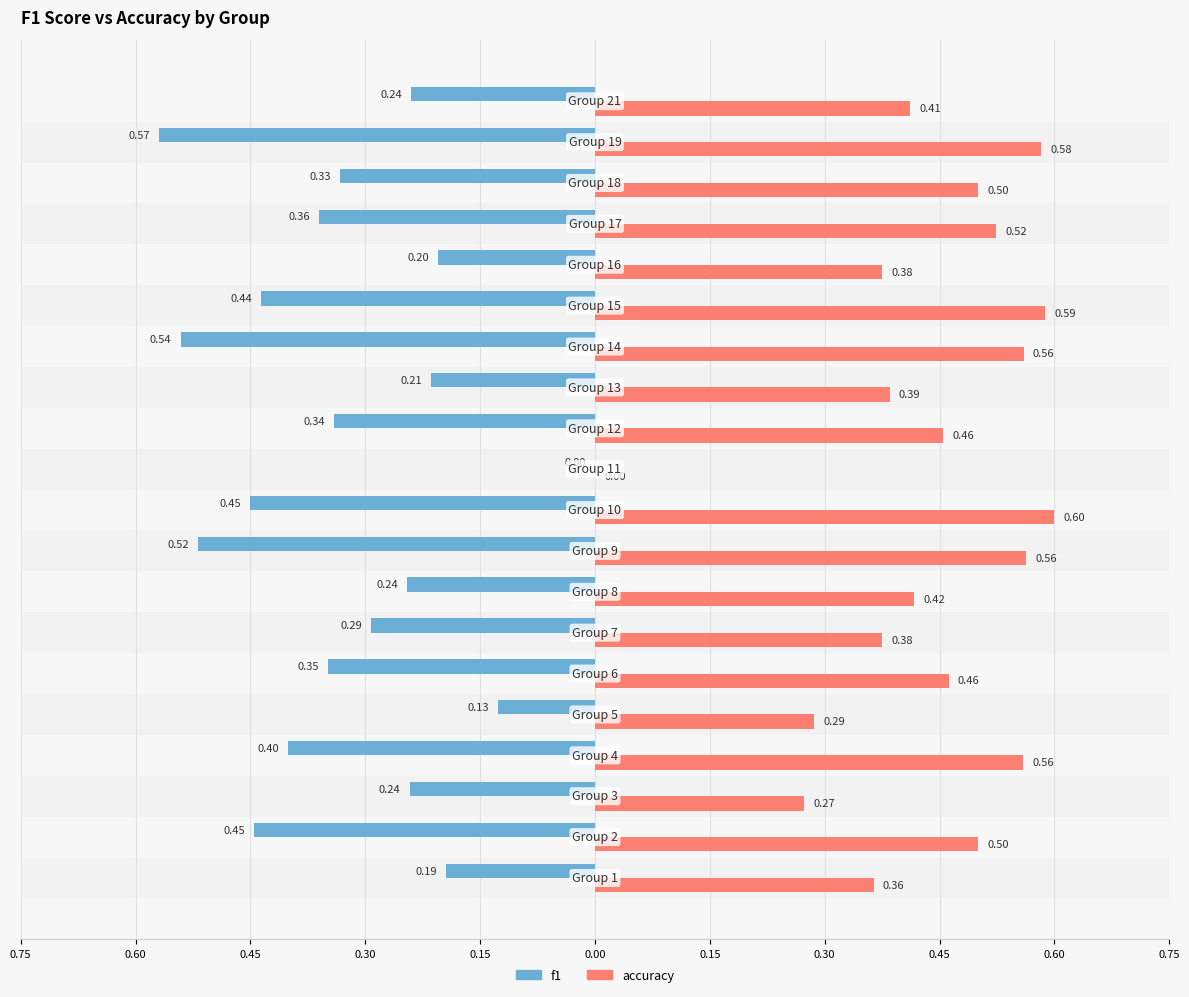

How many accuracy values are between 0 and 1?

20